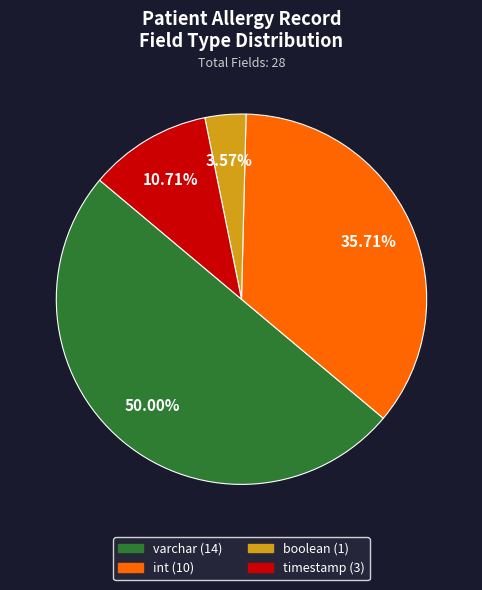

Is it true that boolean is 4% of the pie?

True